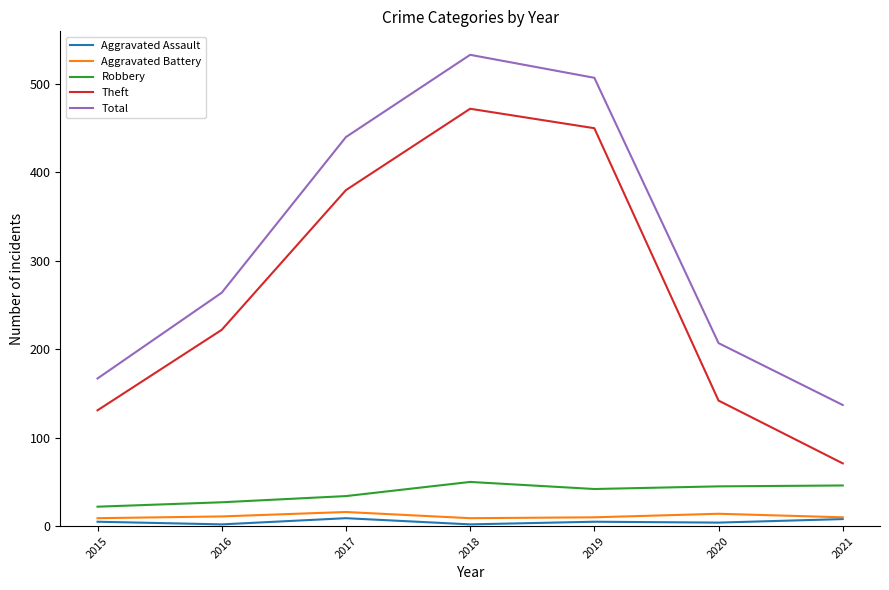

True or false: Total and Theft cross at least once.

False